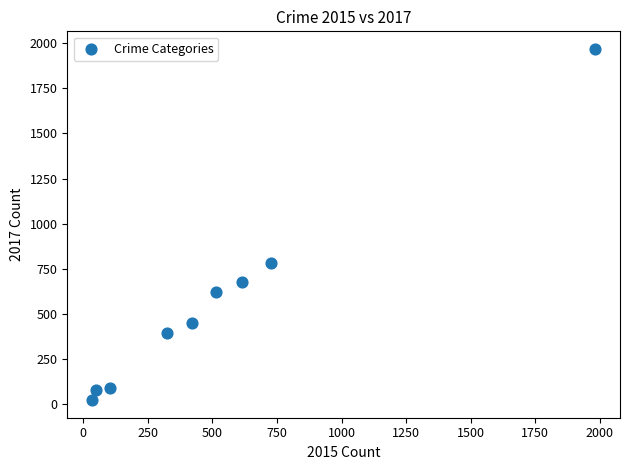

What is the range of X values (max minus min)?

1946